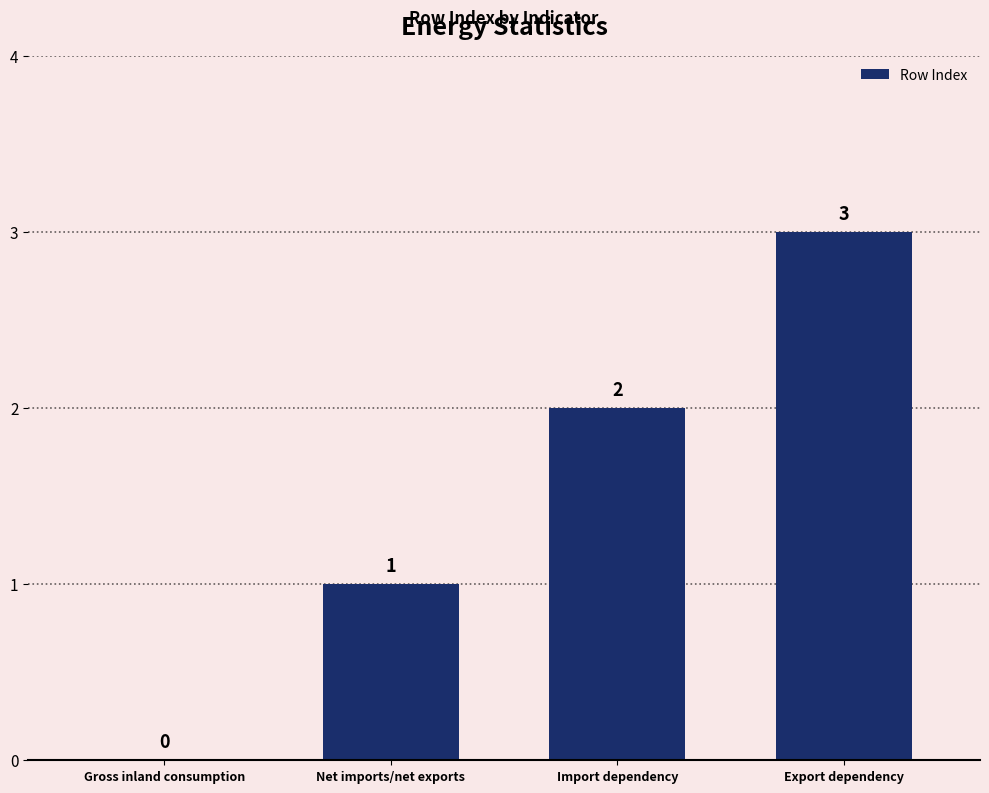

At which category does the chart reach its peak across all series?

Export dependency